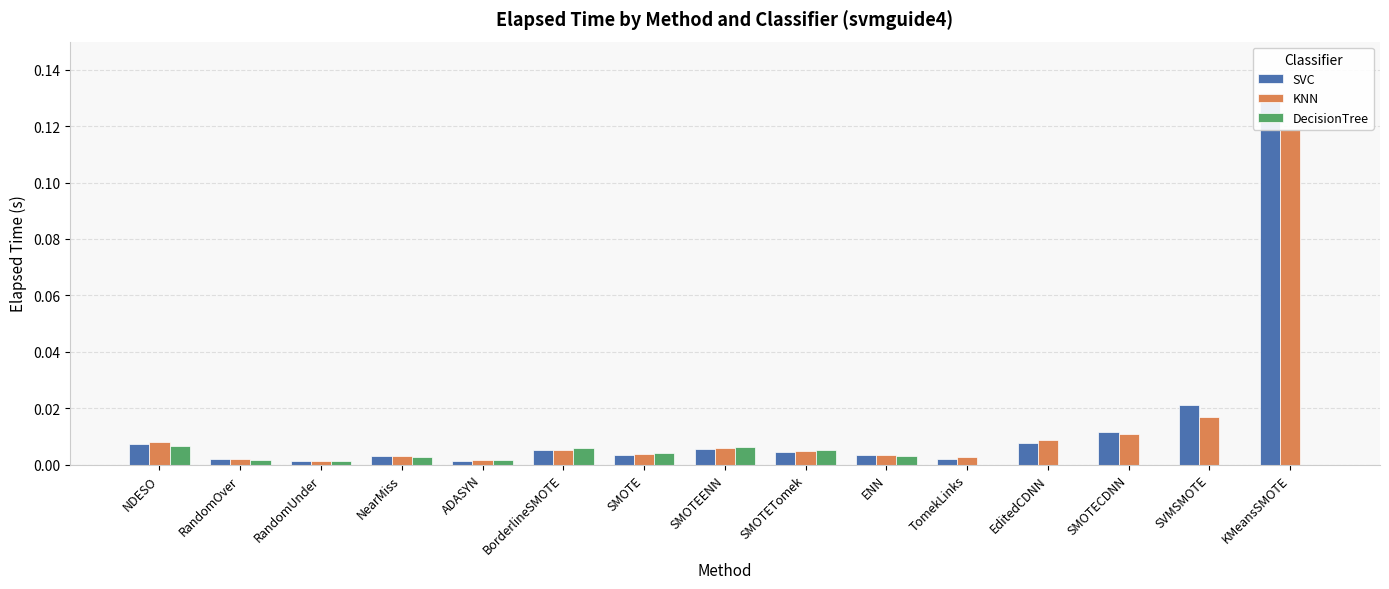

At how many categories does at least one series exceed 0?

15